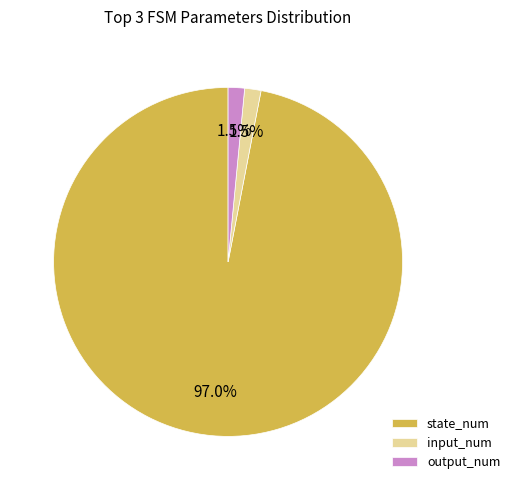

What is the majority slice?

state_num